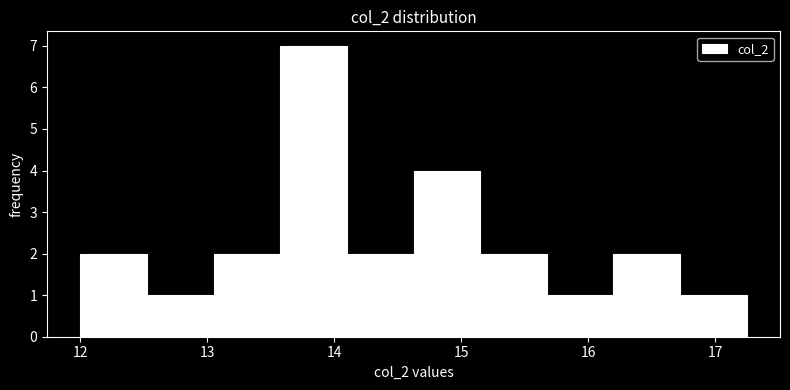

How tall is the bar that spans 12.5 to 13.1 on the x-axis? Neither the bar edges nor the heights are printed on the chart, so give them approximately, as read against the axes.

1